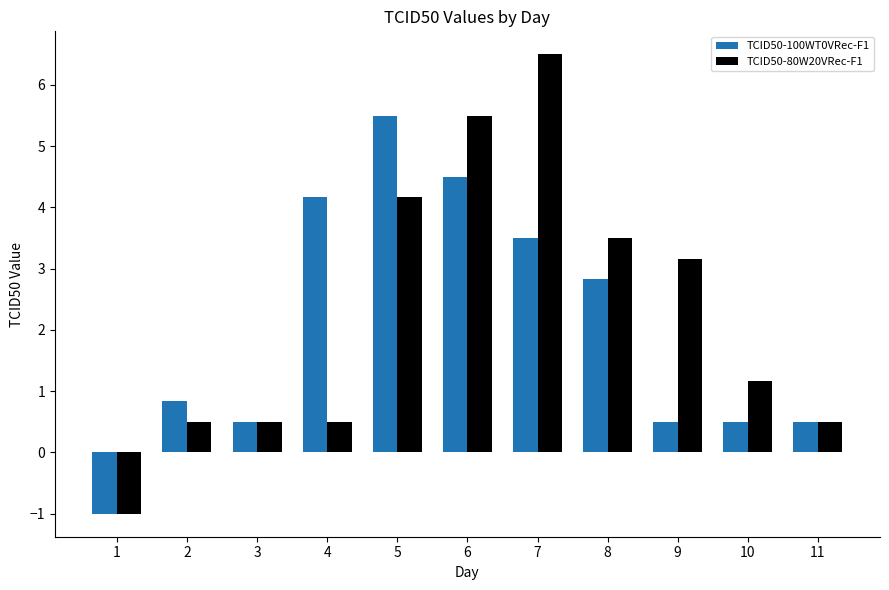

What is the total value across all series at 4?

4.7